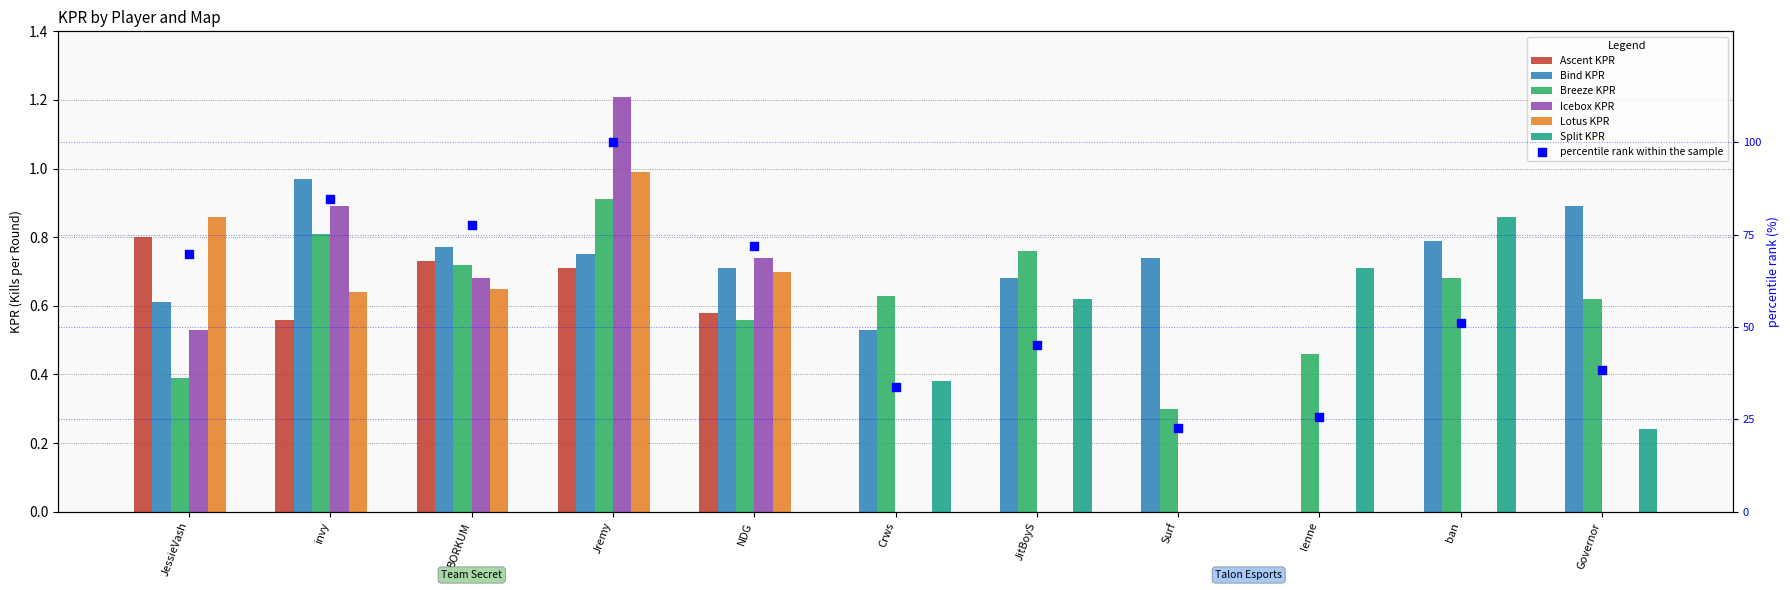

Is the value of Icebox KPR at NDG greater than the value of Lotus KPR at lenne?

Yes